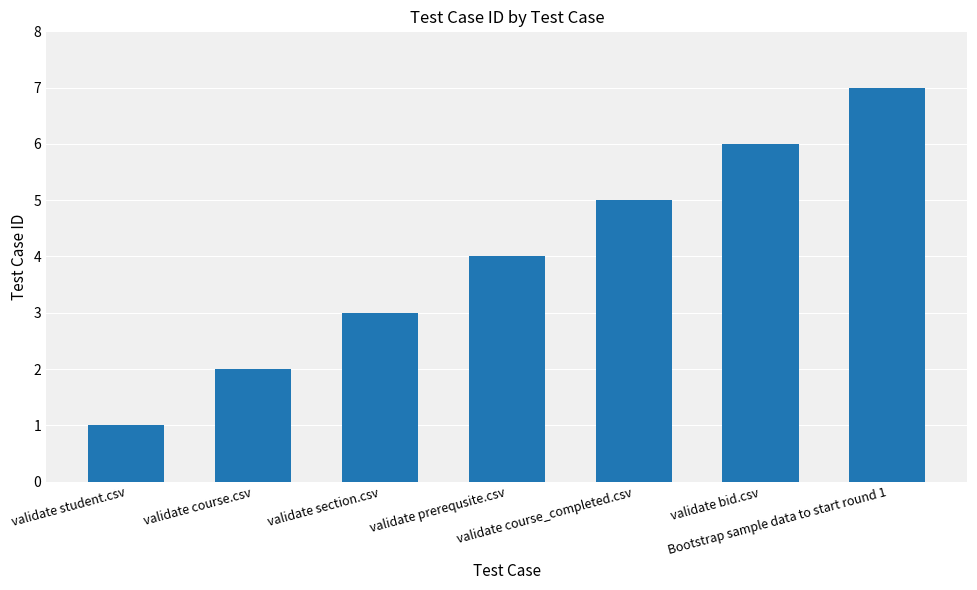

How many categories are shown in the chart?

7